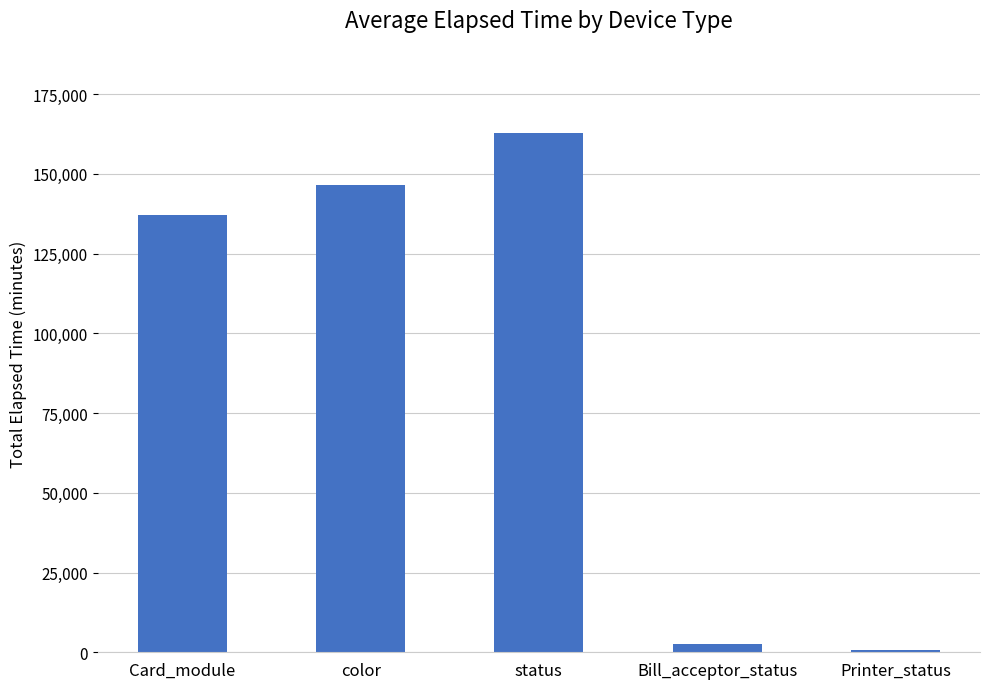

What is the approximate value at Card_module, to the nearest 100?

137100